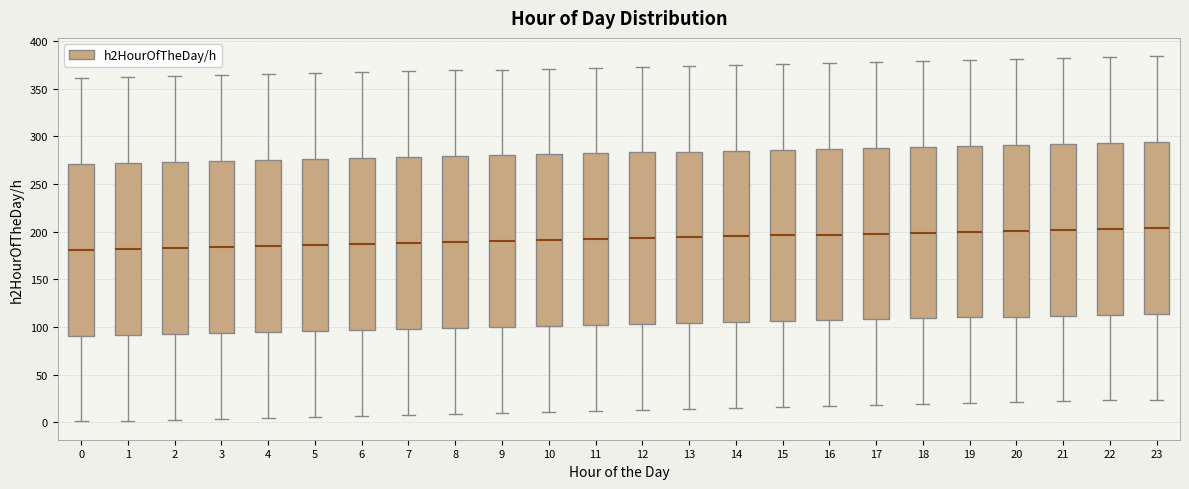

Reading left to right, read every box against the y-axis: the position of its median line, the range the box covers, and the ends of its whiskers. The values are not printed on the chart, so give them approximately, as read against the axis.

0: median 180, box 90 to 270, whiskers 0 to 360
1: median 180, box 90 to 270, whiskers 0 to 360
2: median 185, box 95 to 275, whiskers 5 to 365
3: median 185, box 95 to 275, whiskers 5 to 365
4: median 185, box 95 to 275, whiskers 5 to 365
5: median 185, box 95 to 275, whiskers 5 to 365
6: median 185, box 95 to 275, whiskers 5 to 365
7: median 190, box 100 to 280, whiskers 10 to 370
8: median 190, box 100 to 280, whiskers 10 to 370
9: median 190, box 100 to 280, whiskers 10 to 370
10: median 190, box 100 to 280, whiskers 10 to 370
11: median 190, box 100 to 280, whiskers 10 to 370
12: median 195, box 105 to 285, whiskers 15 to 375
13: median 195, box 105 to 285, whiskers 15 to 375
14: median 195, box 105 to 285, whiskers 15 to 375
15: median 195, box 105 to 285, whiskers 15 to 375
16: median 195, box 105 to 285, whiskers 15 to 375
17: median 200, box 110 to 290, whiskers 20 to 380
18: median 200, box 110 to 290, whiskers 20 to 380
19: median 200, box 110 to 290, whiskers 20 to 380
20: median 200, box 110 to 290, whiskers 20 to 380
21: median 200, box 110 to 290, whiskers 20 to 380
22: median 205, box 115 to 295, whiskers 25 to 385
23: median 205, box 115 to 295, whiskers 25 to 385